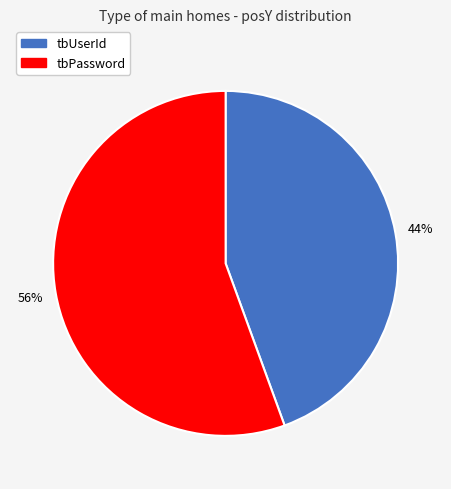

Does tbUserId account for over 50% of the chart?

No